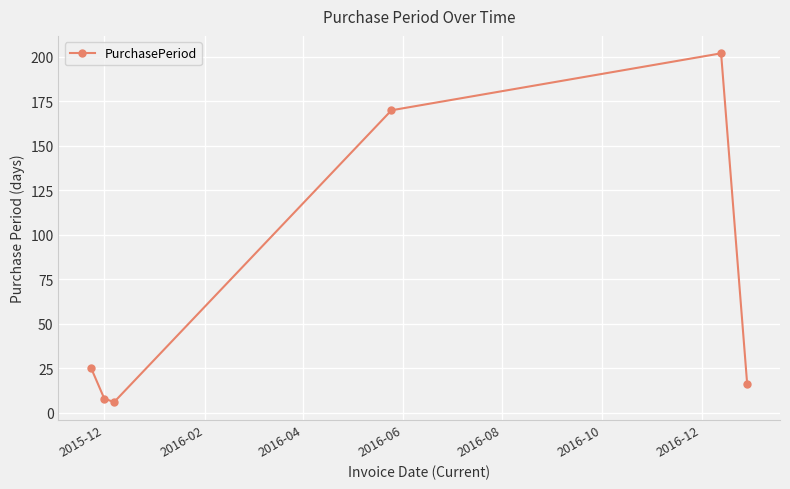

What is the average value?

71